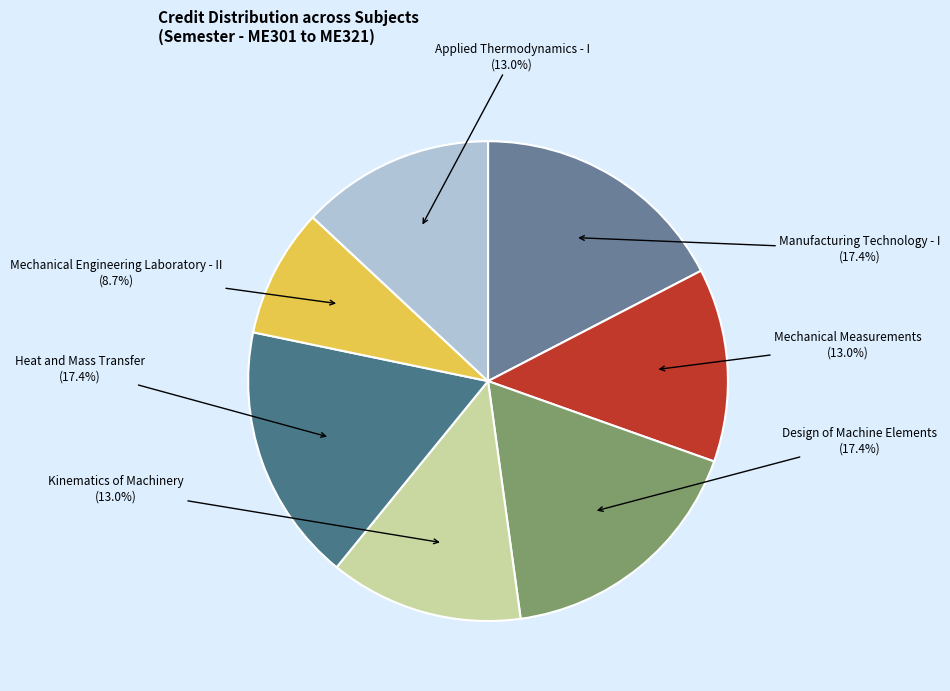

To the nearest percent, what is the average slice percentage?

14%